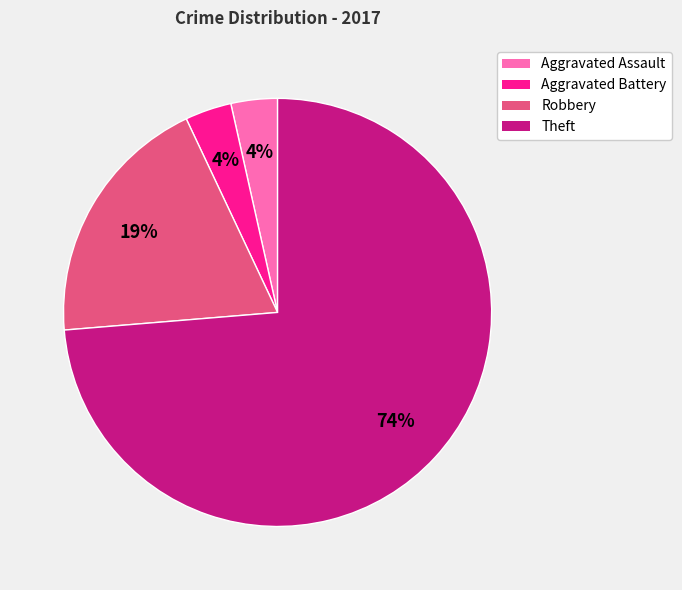

To the nearest percent, what is the average slice percentage?

25%